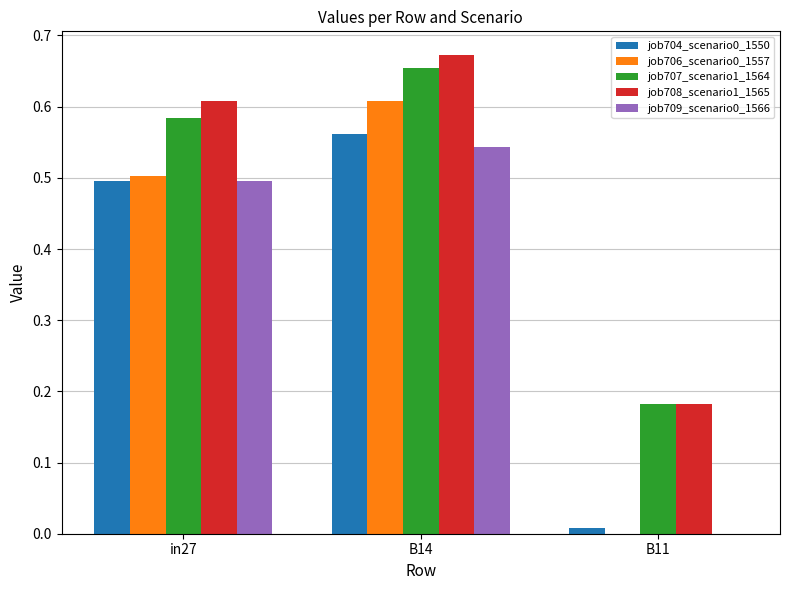

How many series are shown in this chart?

5